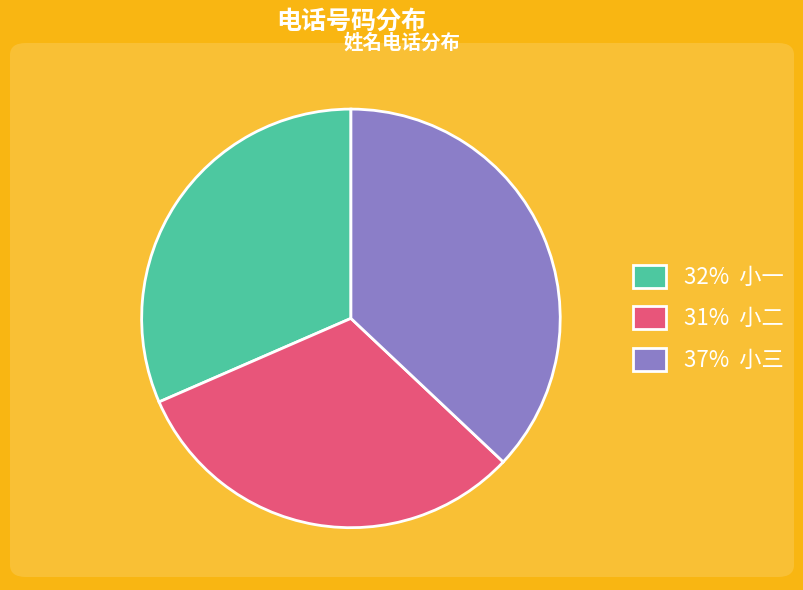

Is the sum of 32% 小一 and 31% 小二 greater than half?

Yes